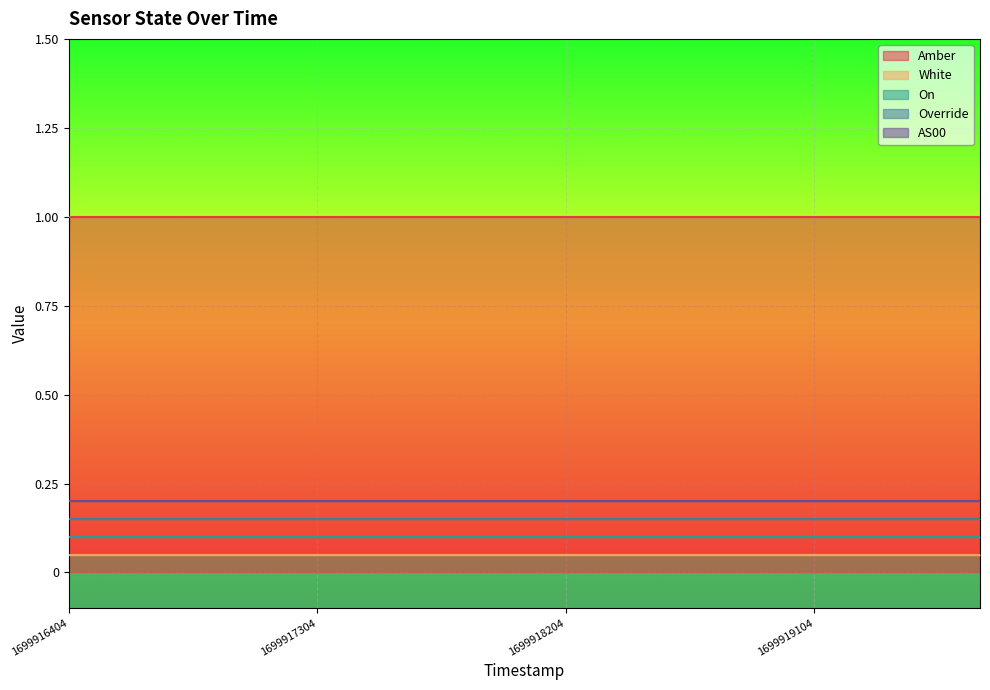

Does the chart display data point markers on the line(s)?

No